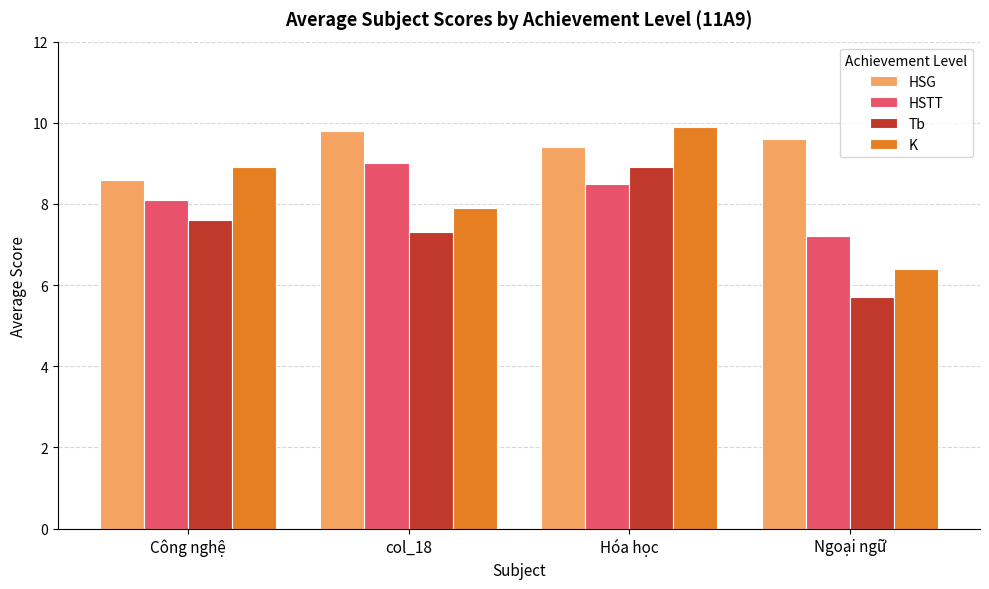

Count the number of categories in the chart.

4